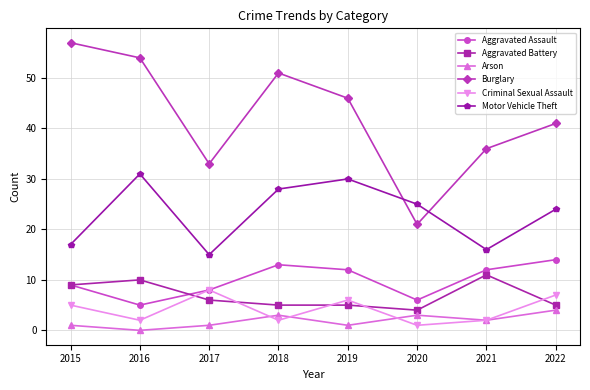

List the series in order of their peak value, highest first.

Burglary, Motor Vehicle Theft, Aggravated Assault, Aggravated Battery, Criminal Sexual Assault, Arson